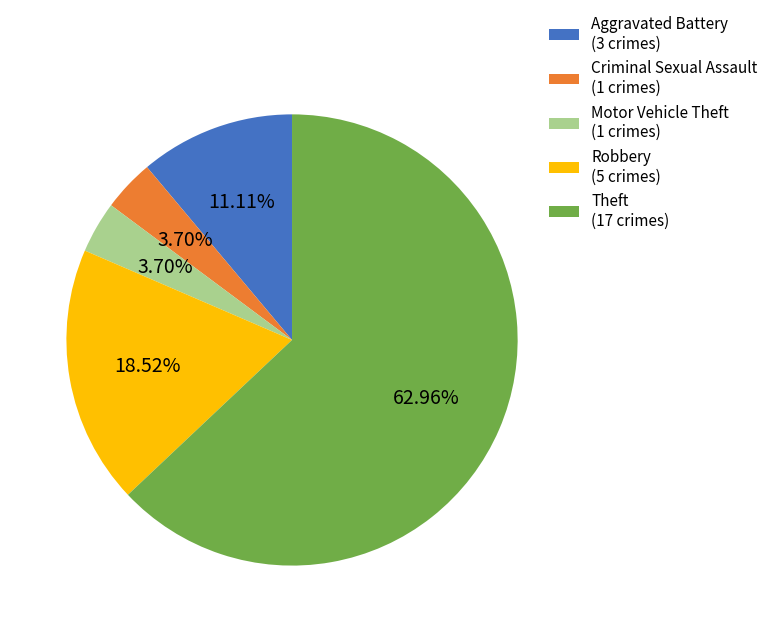

How many slices are in this pie chart?

5